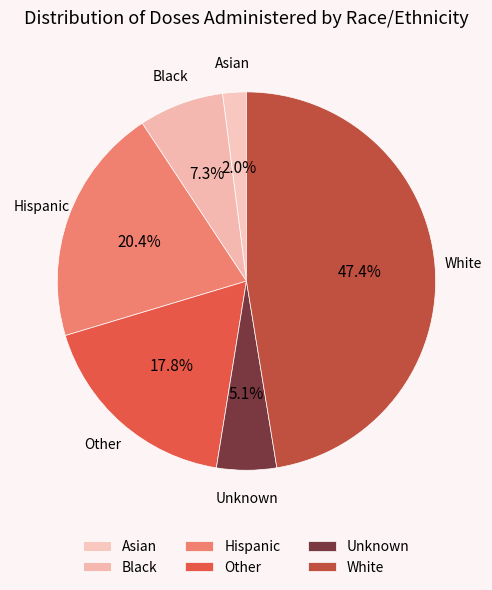

Does Black account for over 50% of the chart?

No